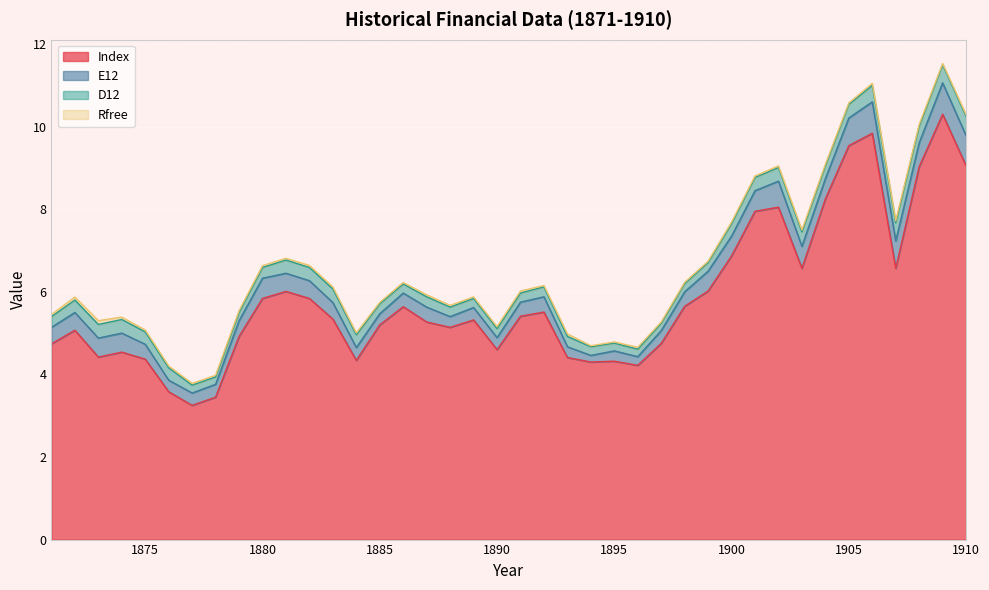

Reading left to right, what are all the values shown in this chart?

Index: 4.7	5.1	4.4	4.5	4.4	3.6	3.2	3.5	4.9	5.8	6.0	5.8	5.3	4.3	5.2	5.6	5.3	5.1	5.3	4.6	5.4	5.5	4.4	4.3	4.3	4.2	4.8	5.7	6.0	6.9	8.0	8.1	6.6	8.2	9.5	9.8	6.6	9.0	10.3	9.1
E12: 0.4	0.4	0.5	0.5	0.4	0.3	0.3	0.3	0.4	0.5	0.4	0.4	0.4	0.3	0.3	0.3	0.4	0.3	0.3	0.3	0.3	0.4	0.3	0.2	0.2	0.2	0.3	0.3	0.5	0.5	0.5	0.6	0.5	0.5	0.7	0.8	0.7	0.6	0.8	0.7
D12: 0.3	0.3	0.3	0.3	0.3	0.3	0.2	0.2	0.2	0.3	0.3	0.3	0.3	0.3	0.2	0.2	0.2	0.2	0.2	0.2	0.2	0.2	0.2	0.2	0.2	0.2	0.2	0.2	0.2	0.3	0.3	0.3	0.3	0.3	0.3	0.4	0.4	0.4	0.4	0.5
Rfree: 0.0	0.1	0.1	0.1	0.0	0.0	0.0	0.0	0.0	0.0	0.0	0.0	0.0	0.0	0.0	0.0	0.0	0.0	0.0	0.0	0.0	0.0	0.1	0.0	0.0	0.0	0.0	0.0	0.0	0.0	0.0	0.0	0.0	0.0	0.0	0.0	0.1	0.0	0.0	0.0